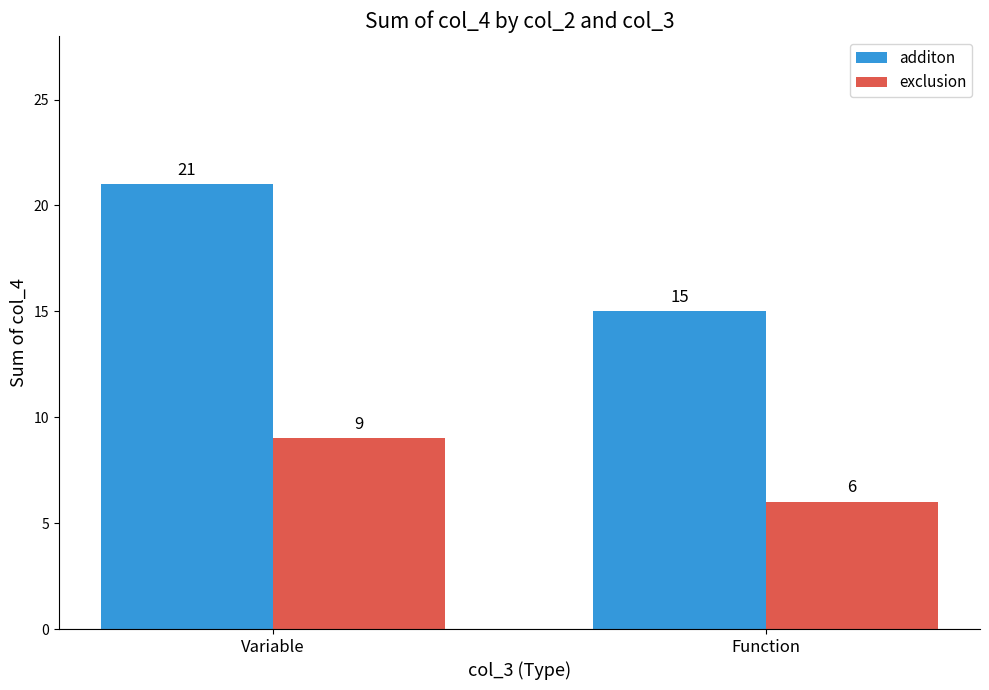

Rank the series by their maximum value, from lowest to highest.

exclusion, additon